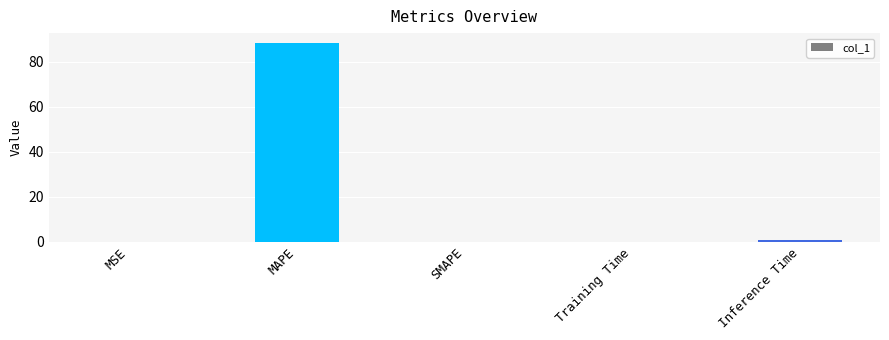

What is the maximum value shown in the chart?

88.4